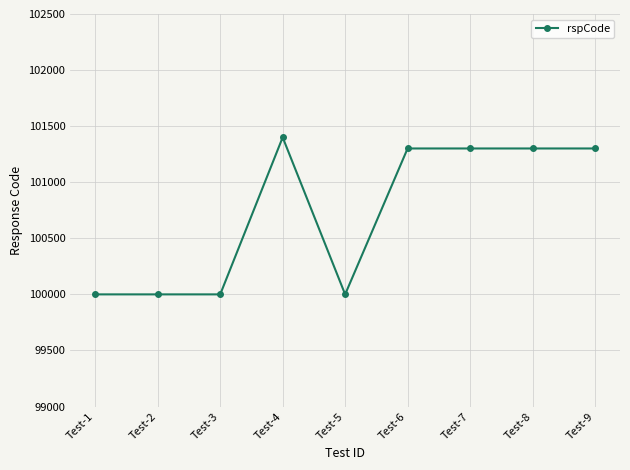

What is the value of the 3rd point from the left?

100000